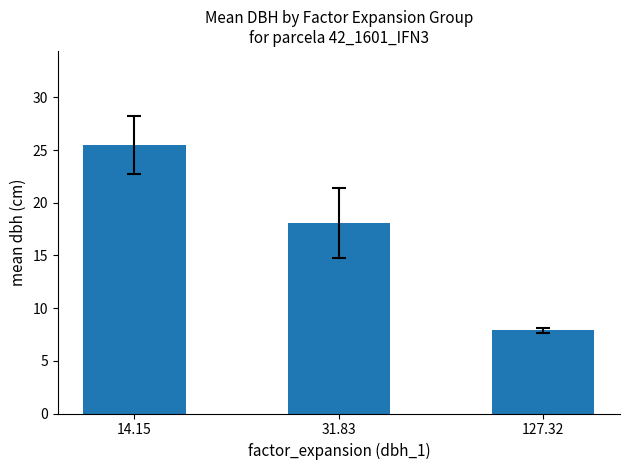

How many distinct data groups are displayed?

1